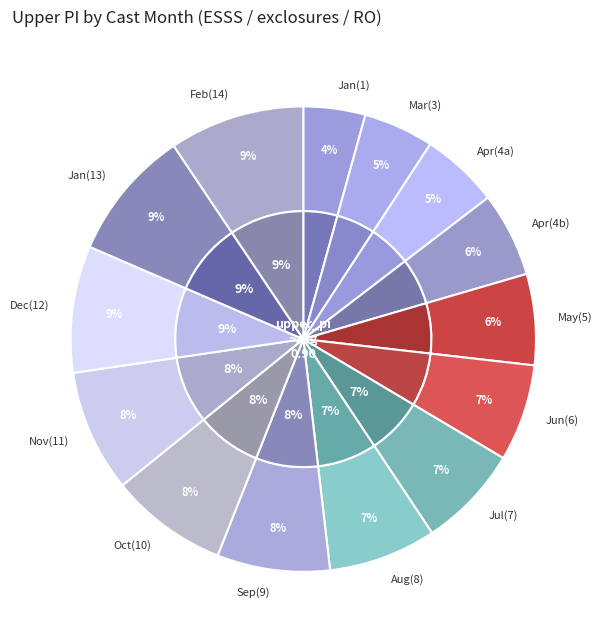

What percentage do 8 and 4 together represent?

13.4%